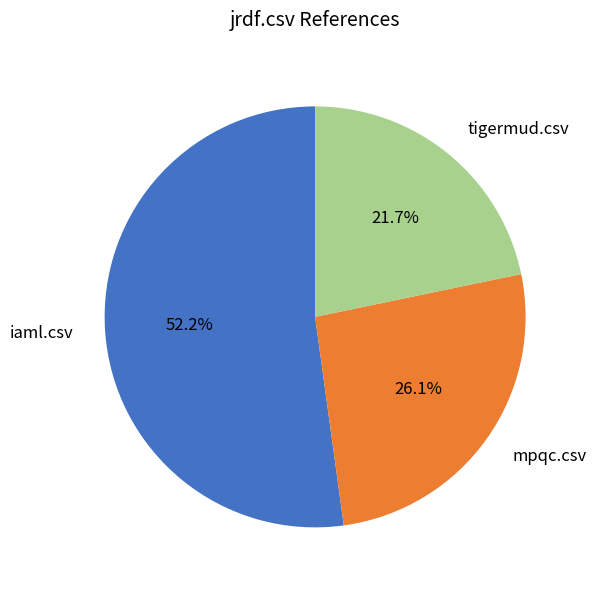

Which has a higher value, tigermud.csv or mpqc.csv?

mpqc.csv